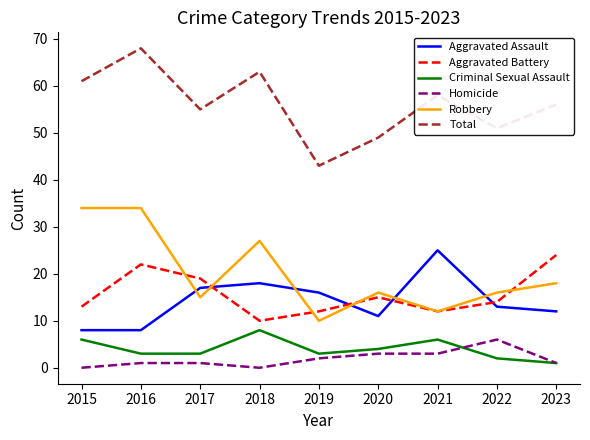

Which series changed the most between 2018 and 2021?

Robbery